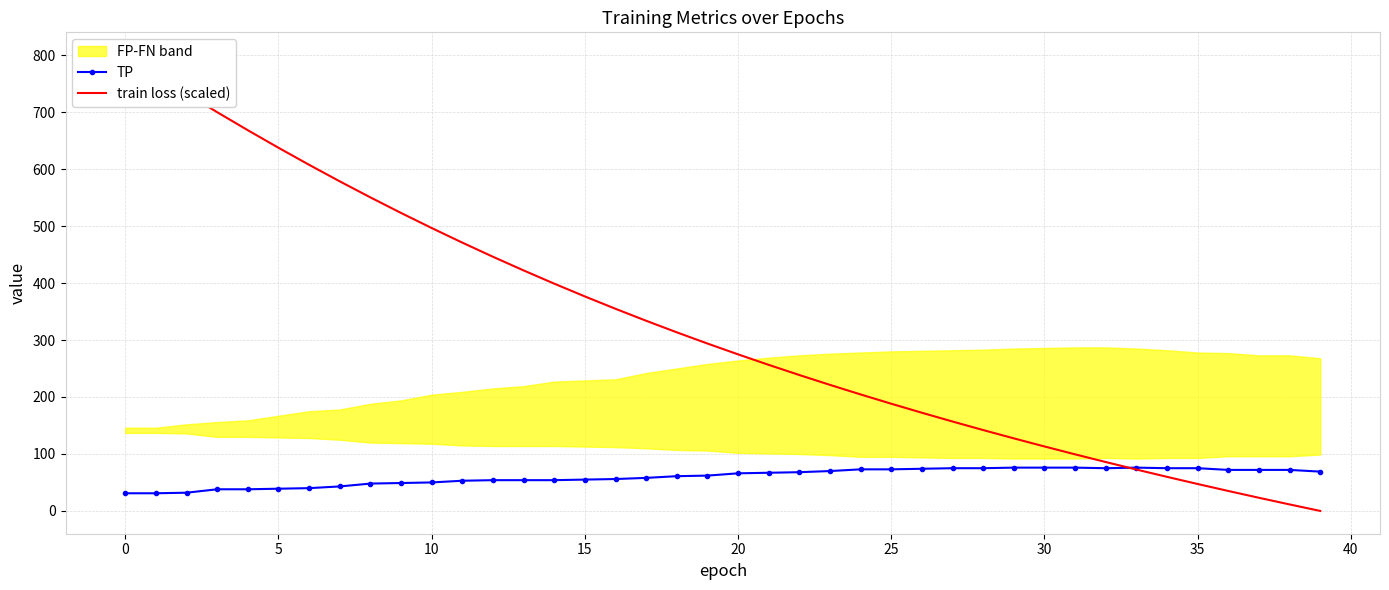

The TP series shows 76 at 30. True or false?

True